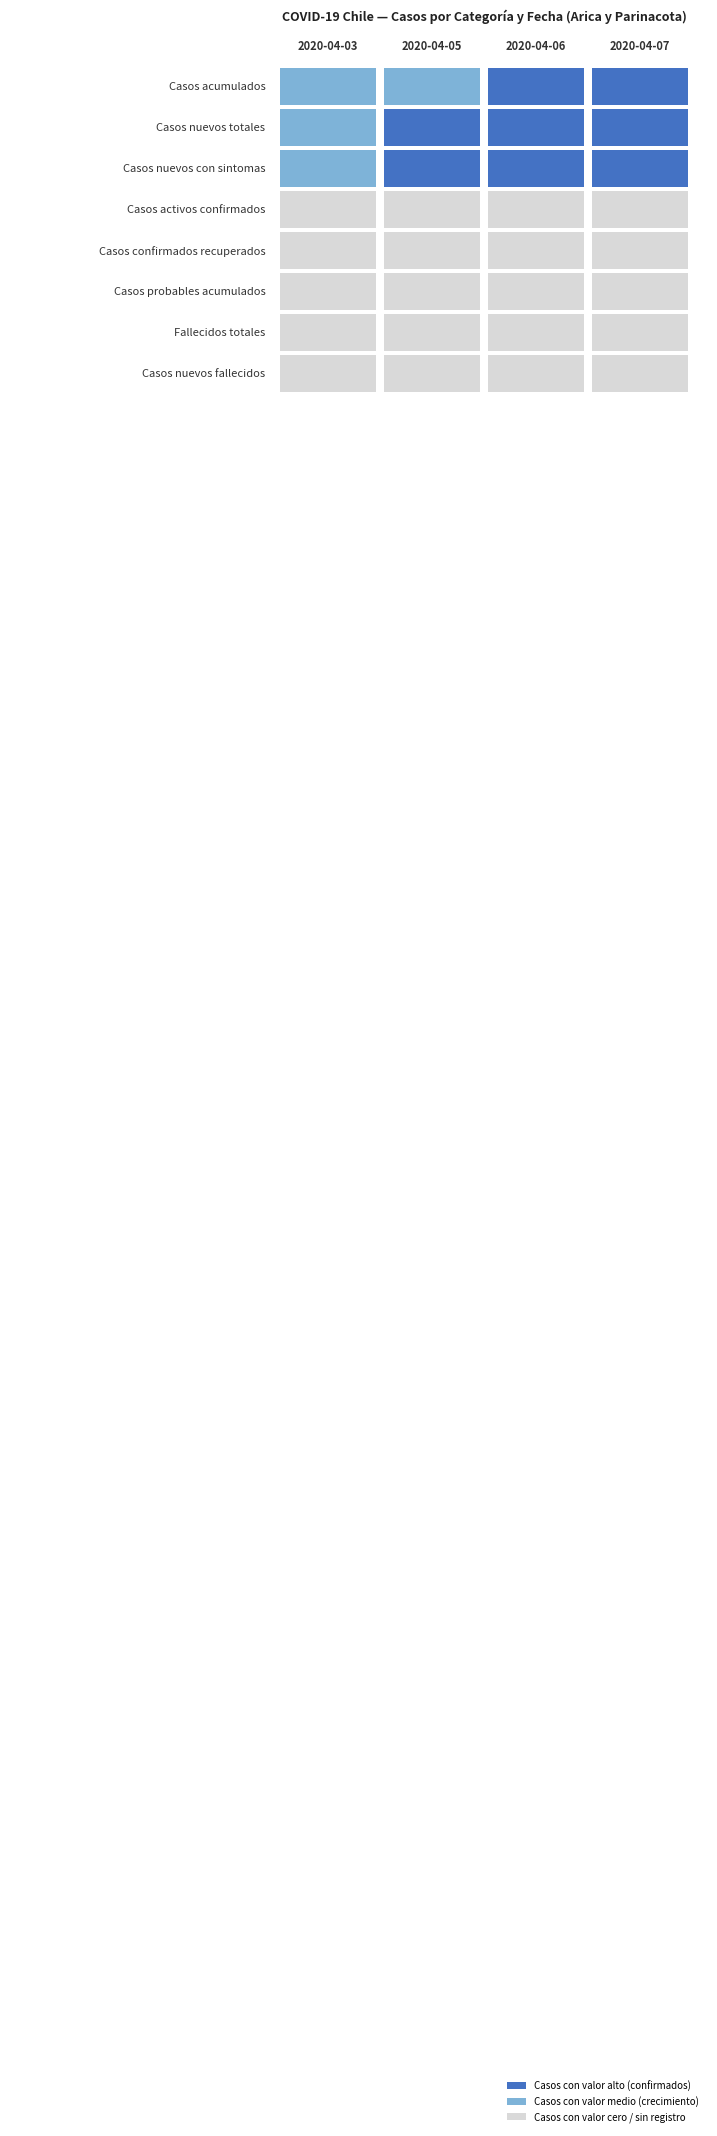

Does the chart contain any negative values?

No